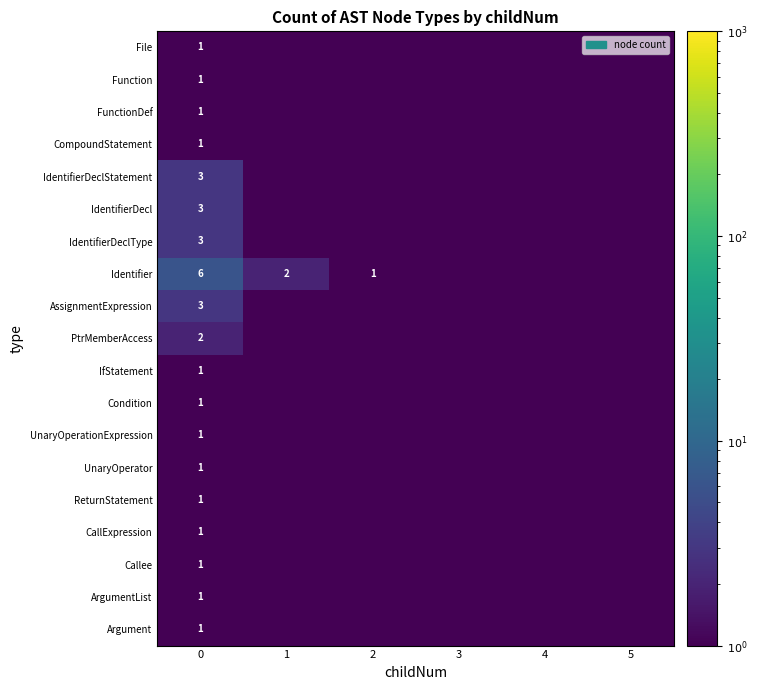

The value of IdentifierDeclStatement at 0 is 4.1. True or false?

False